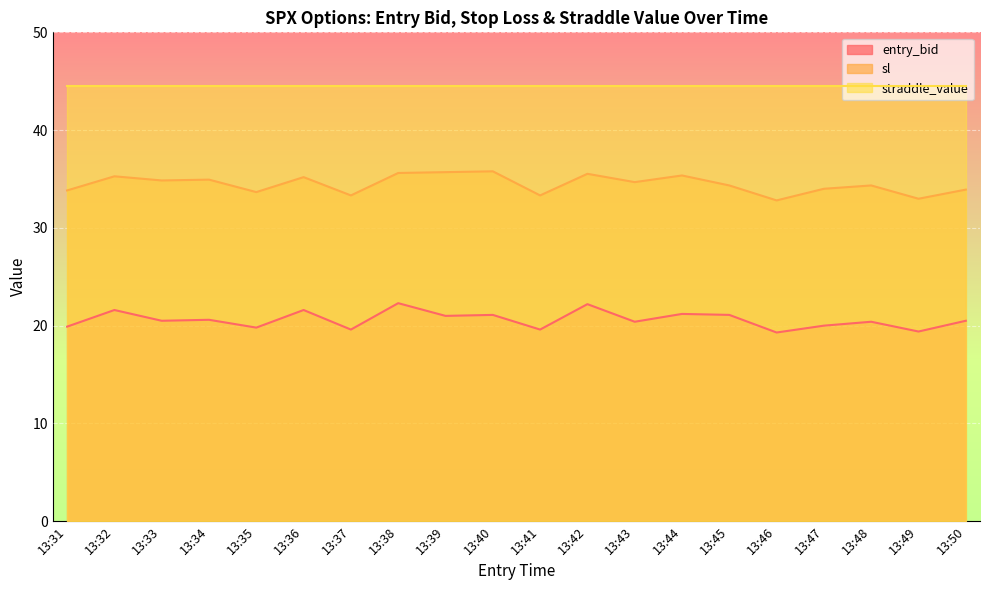

What is the approximate value of entry_bid at 13:36?

21.6